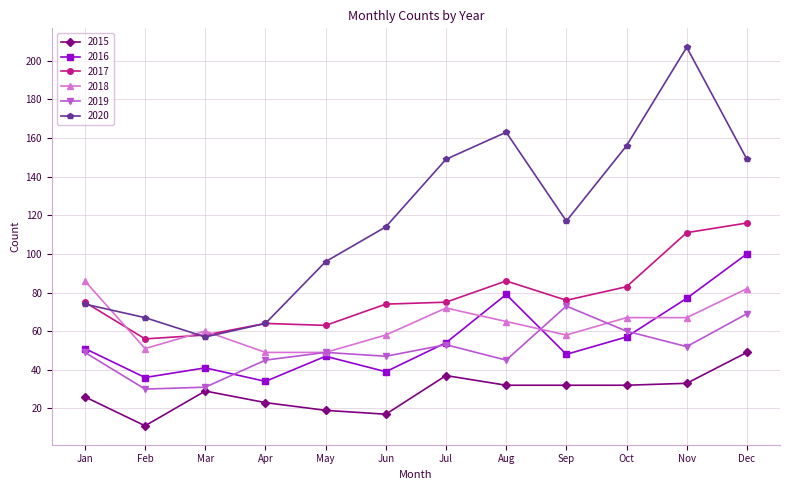

At which label does 2020 first exceed 117?

Jul